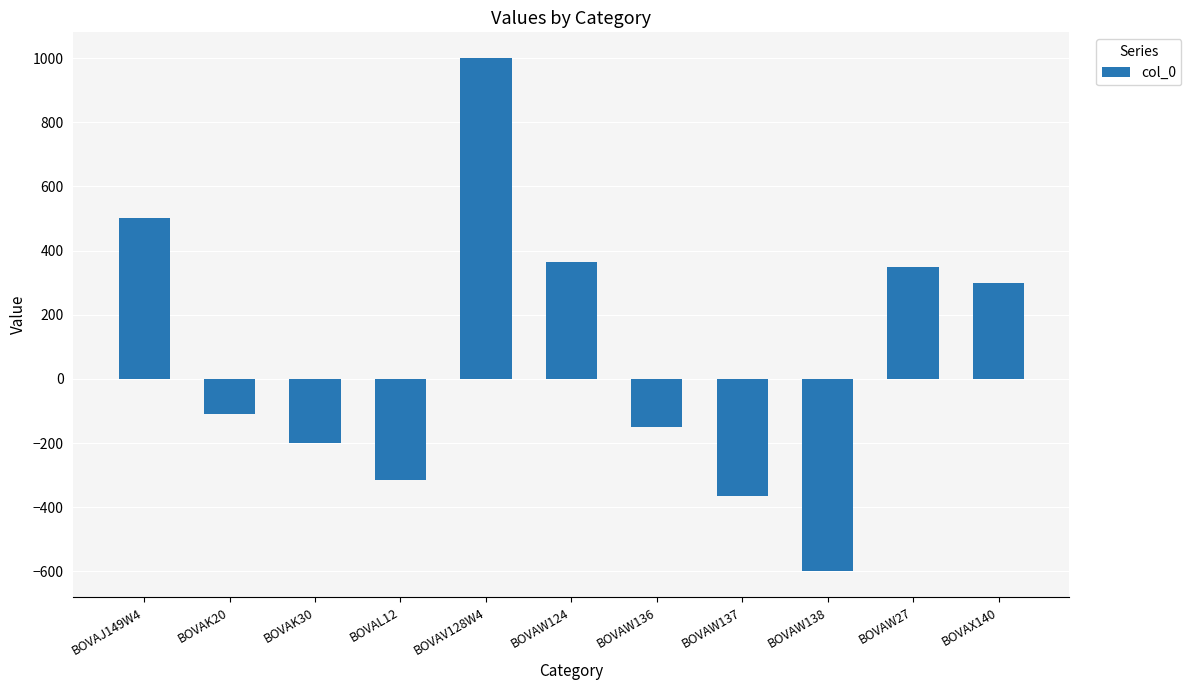

Between BOVAW136 and BOVAL12, which is larger?

BOVAW136